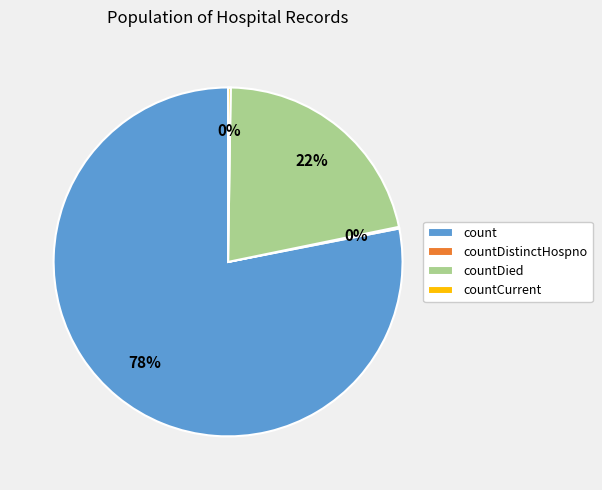

Does count account for over 50% of the chart?

Yes